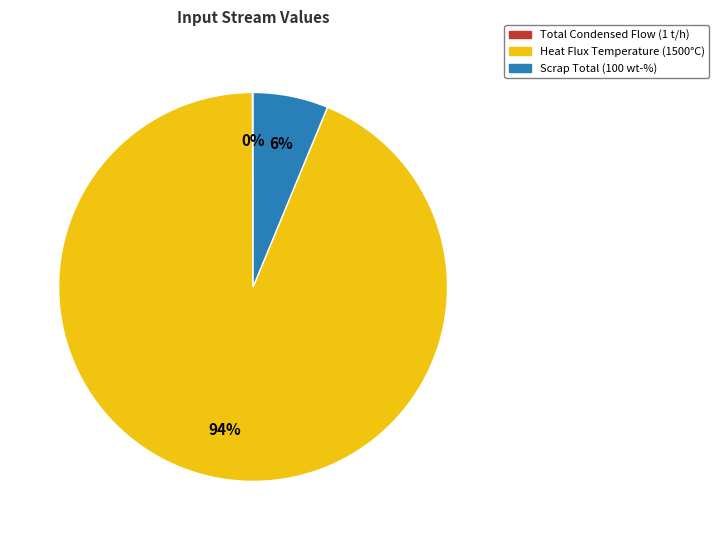

Is there a majority slice in this chart?

Yes